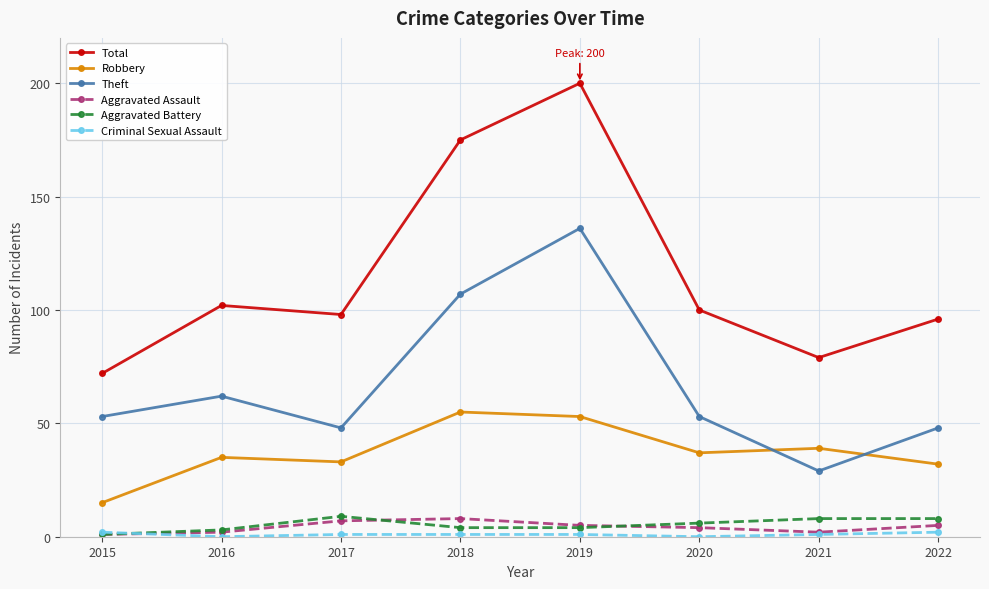

Where is Total nearest to the value 136?

2016